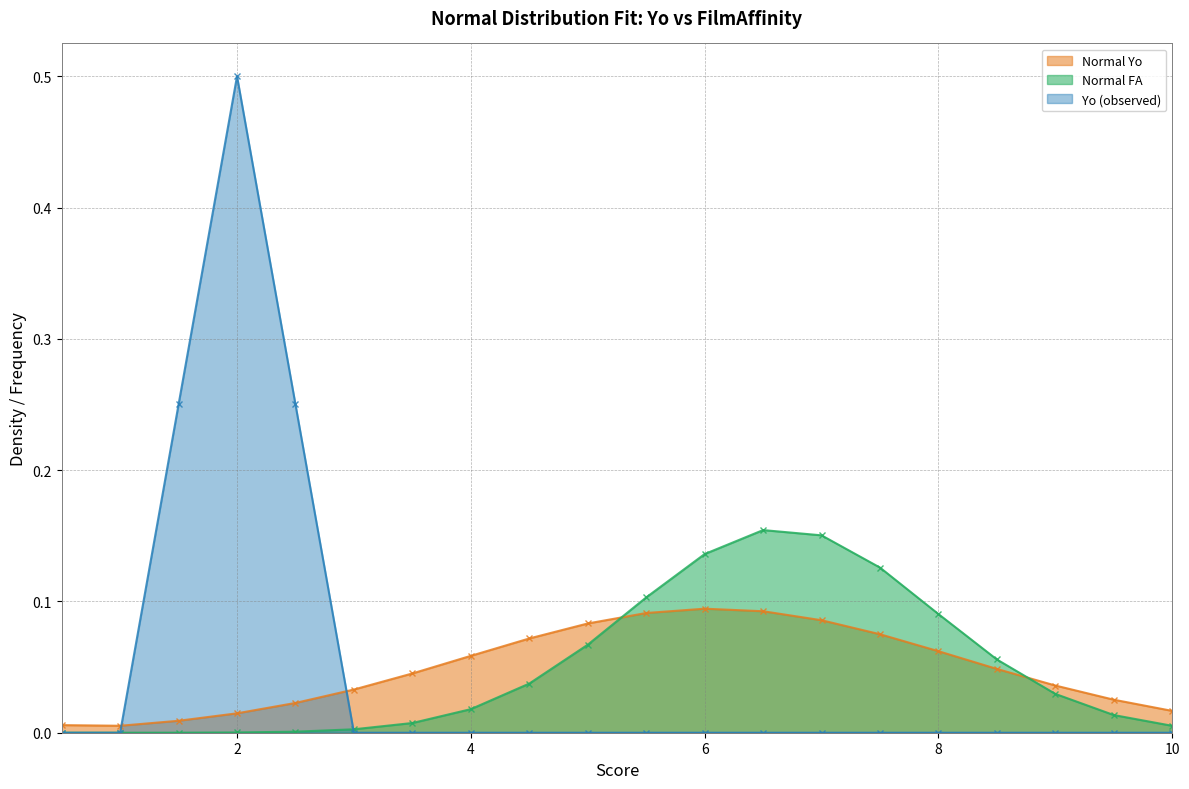

Reading right to left, list all the values displayed in this chart.

Normal Yo: 0.0	0.0	0.0	0.0	0.1	0.1	0.1	0.1	0.1	0.1	0.1	0.1	0.1	0.0	0.0	0.0	0.0	0.0	0.0	0.0
Normal FA: 0.0	0.0	0.0	0.1	0.1	0.1	0.2	0.2	0.1	0.1	0.1	0.0	0.0	0.0	0.0	0.0	0.0	0.0	0.0	0.0
Yo (observed): 0.0	0.0	0.0	0.0	0.0	0.0	0.0	0.0	0.0	0.0	0.0	0.0	0.0	0.0	0.0	0.2	0.5	0.2	0.0	0.0